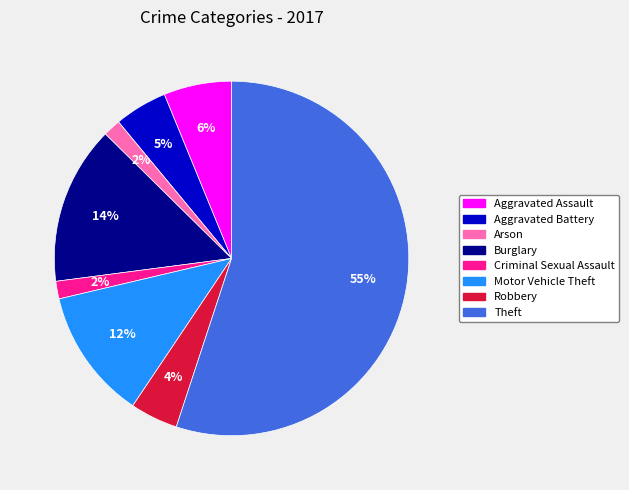

Is Theft the majority of the pie?

Yes